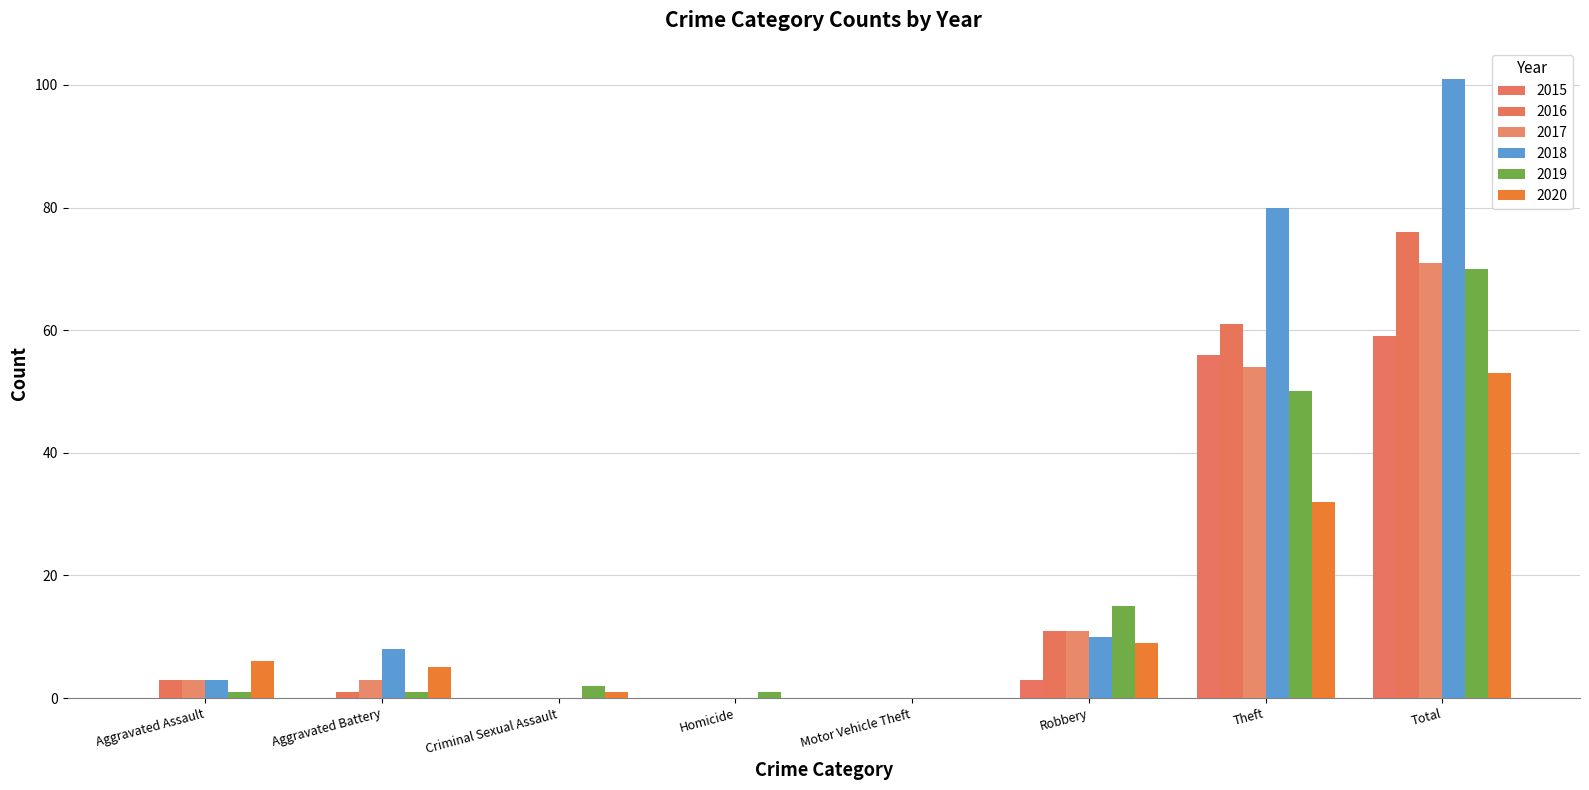

What is the difference between the 2020 values at Total and Homicide?

53